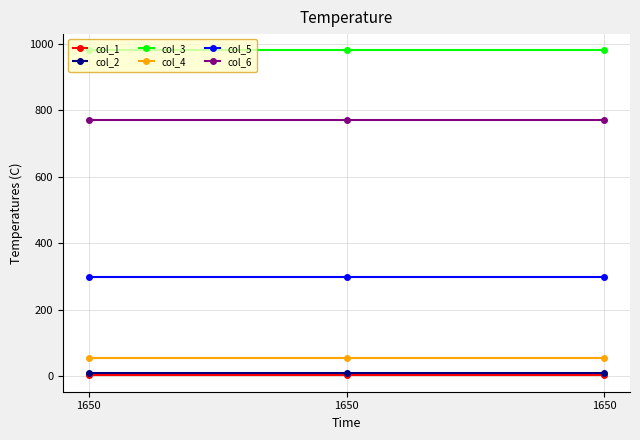

Reading left to right, what are all the values shown in this chart?

col_1: 3	3	3
col_2: 10	10	10
col_3: 980	980	980
col_4: 56	56	56
col_5: 300	300	300
col_6: 770	770	770